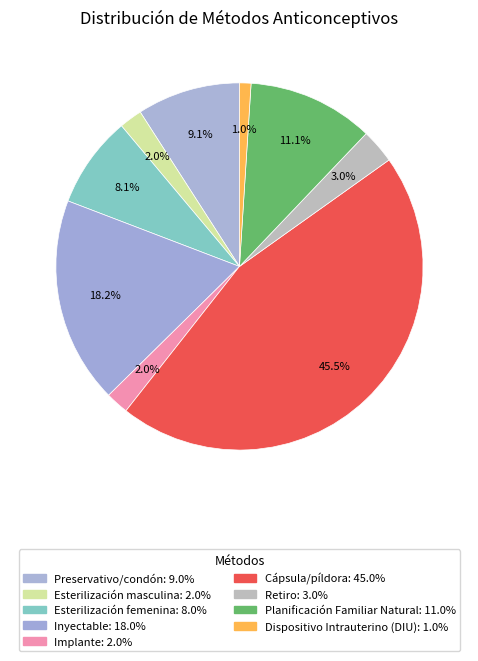

How much of the chart is everything except Cápsula/píldora?

54.5%